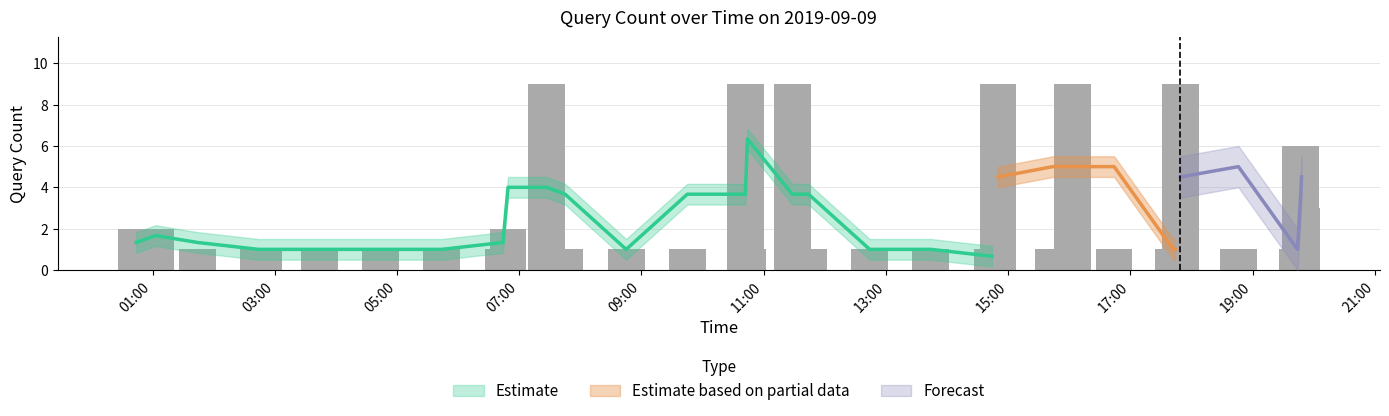

What is the value of the 10th bar from the left?

1